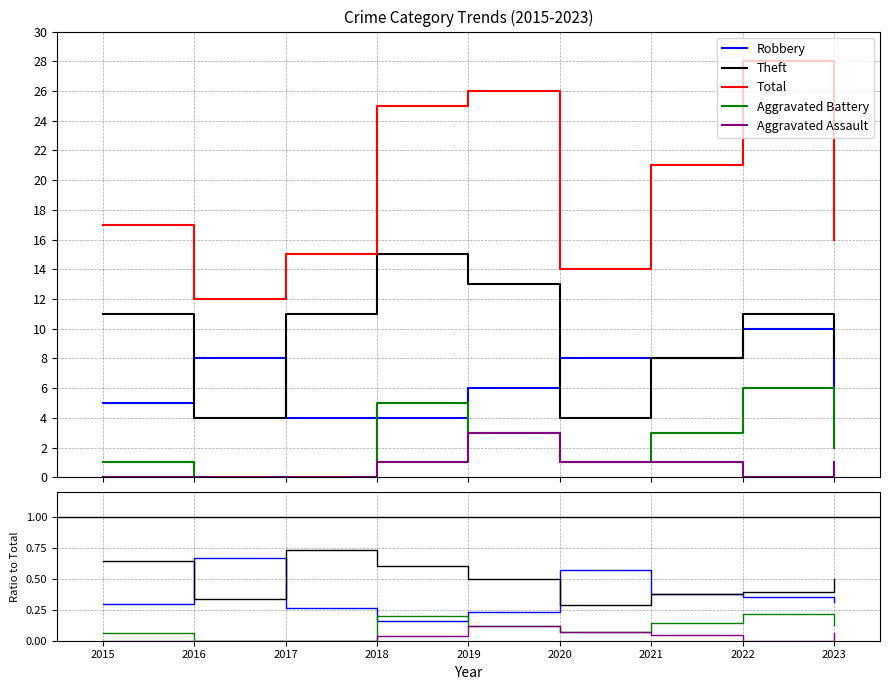

What is the difference between the second highest and second lowest values in the Aggravated Assault series?

1